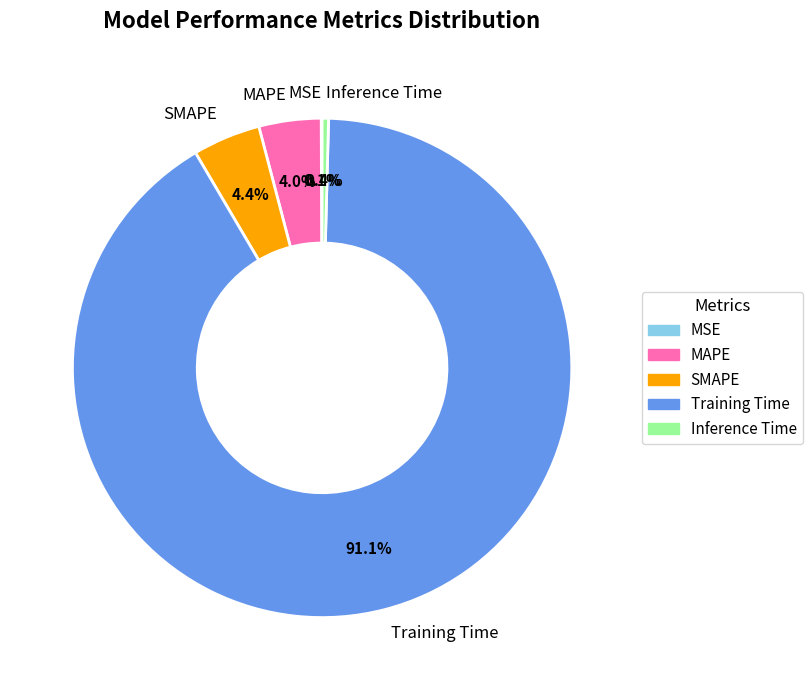

Do Inference Time and MAPE together represent more than half of the pie?

No